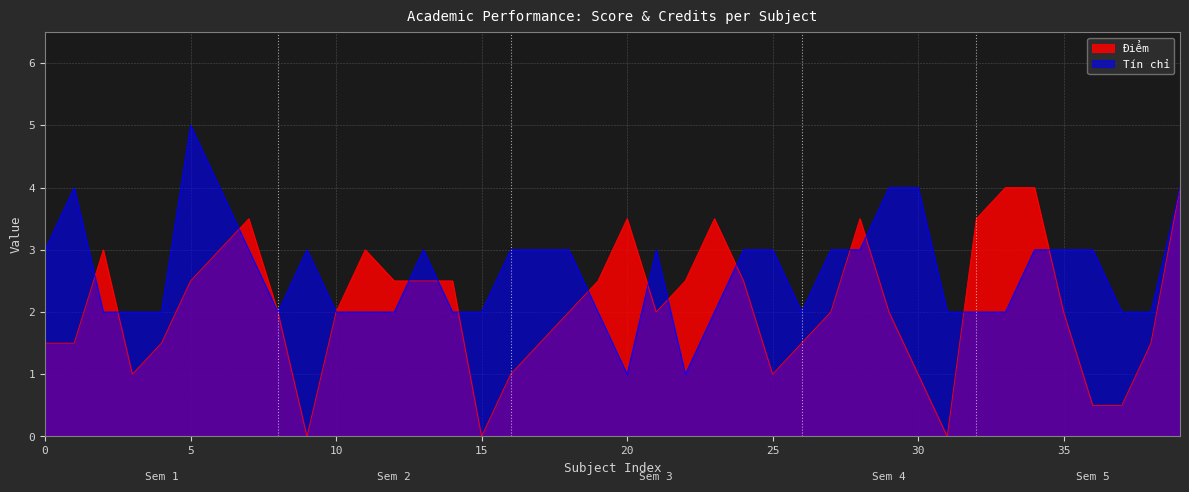

What is the lowest value of the Tín chỉ series?

1.0